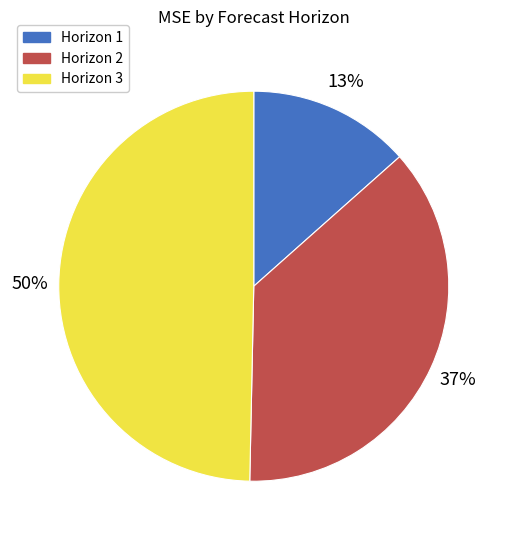

To the nearest percent, what is the combined percentage of Horizon 2 and Horizon 1?

50%